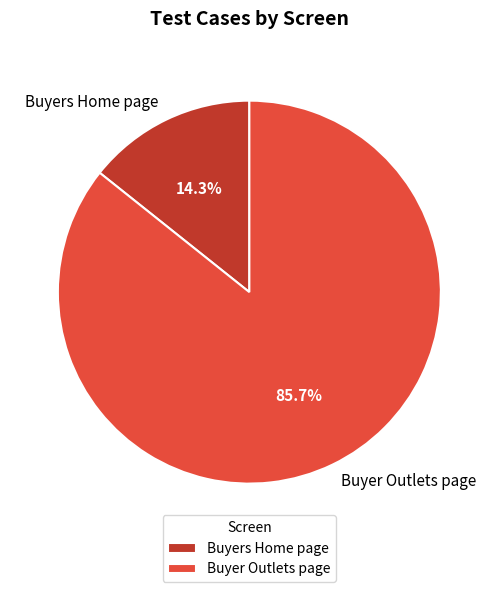

True or false: Buyer Outlets page accounts for 86% of the total.

True